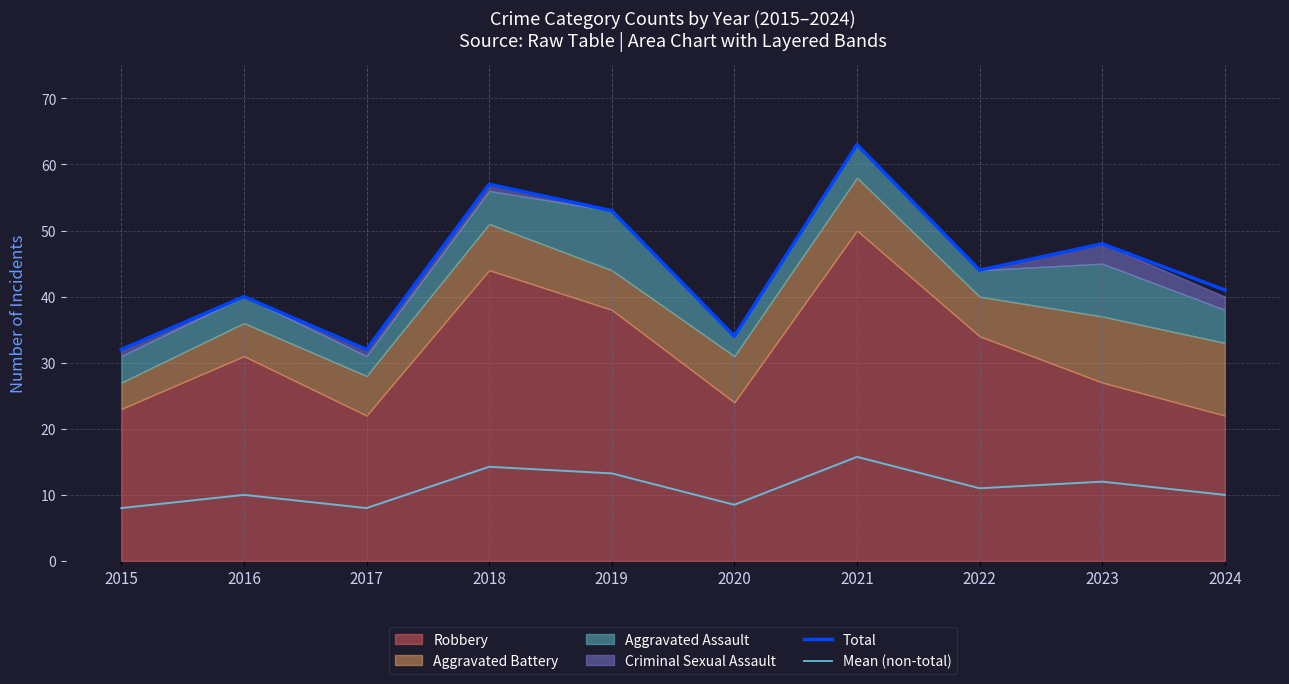

The value of Mean (non-total) at 2024 is 10.0. True or false?

True